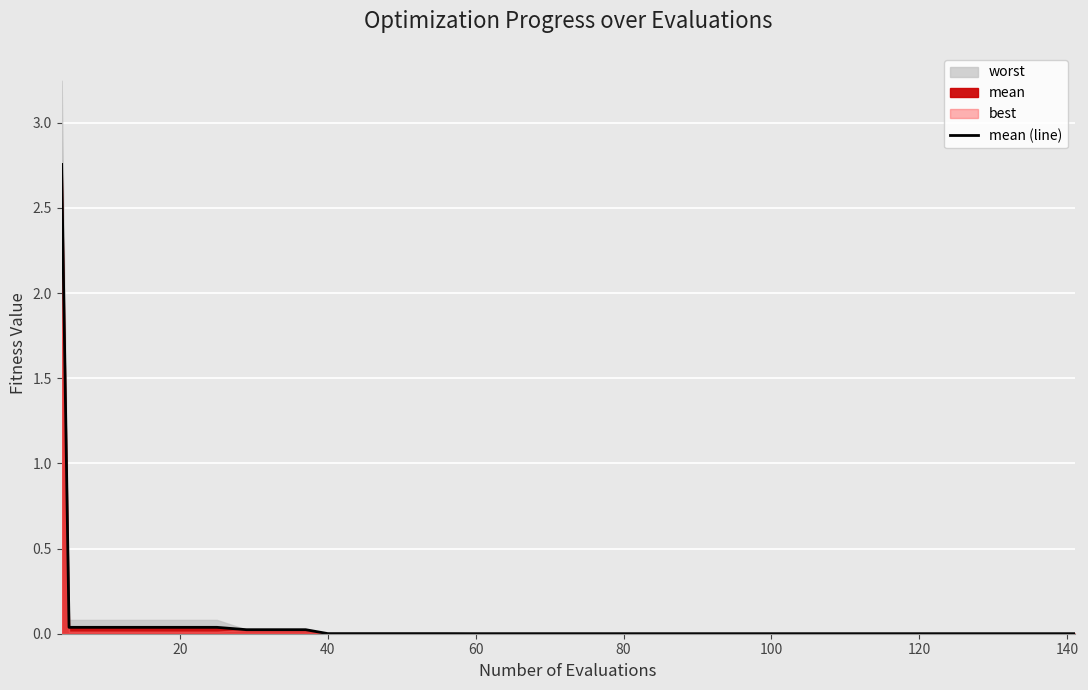

The value at 20 is 0.0. True or false?

True